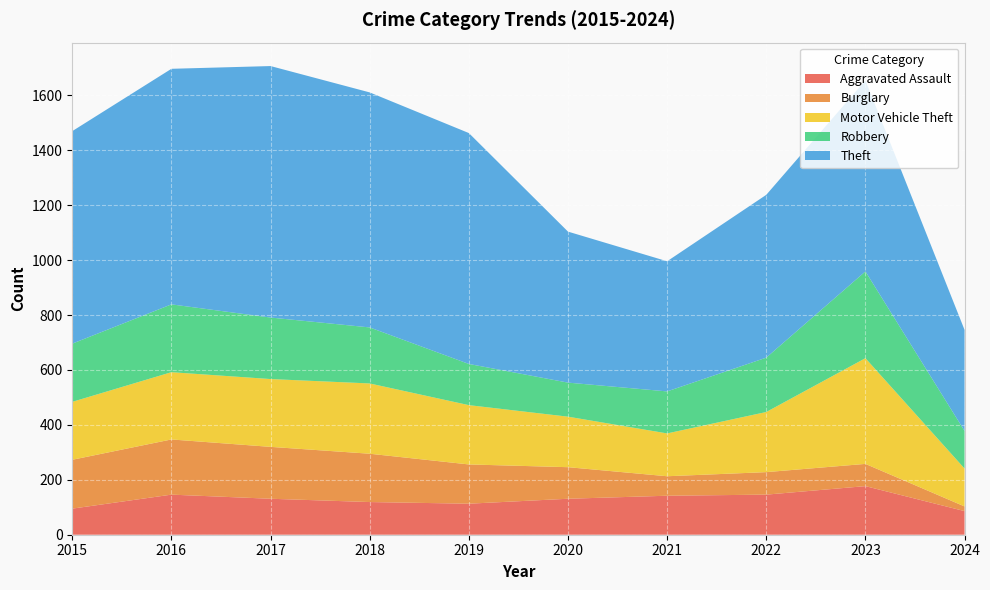

Reading left to right, transcribe all the data shown in this chart.

Aggravated Assault: 2015=95	2016=146	2017=131	2018=119	2019=113	2020=131	2021=142	2022=146	2023=177	2024=86
Burglary: 2015=178	2016=201	2017=189	2018=176	2019=143	2020=115	2021=71	2022=82	2023=81	2024=17
Motor Vehicle Theft: 2015=211	2016=245	2017=247	2018=256	2019=216	2020=184	2021=156	2022=219	2023=385	2024=138
Robbery: 2015=212	2016=247	2017=224	2018=204	2019=150	2020=124	2021=153	2022=198	2023=316	2024=137
Theft: 2015=774	2016=858	2017=916	2018=856	2019=841	2020=550	2021=474	2022=593	2023=696	2024=368